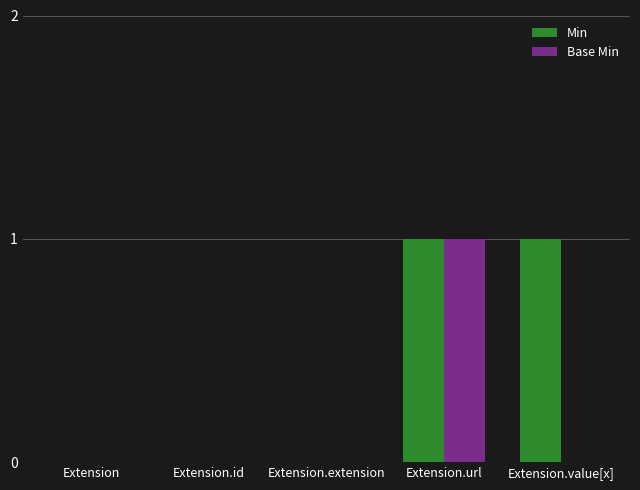

The value of Min at Extension.url is 1. True or false?

True